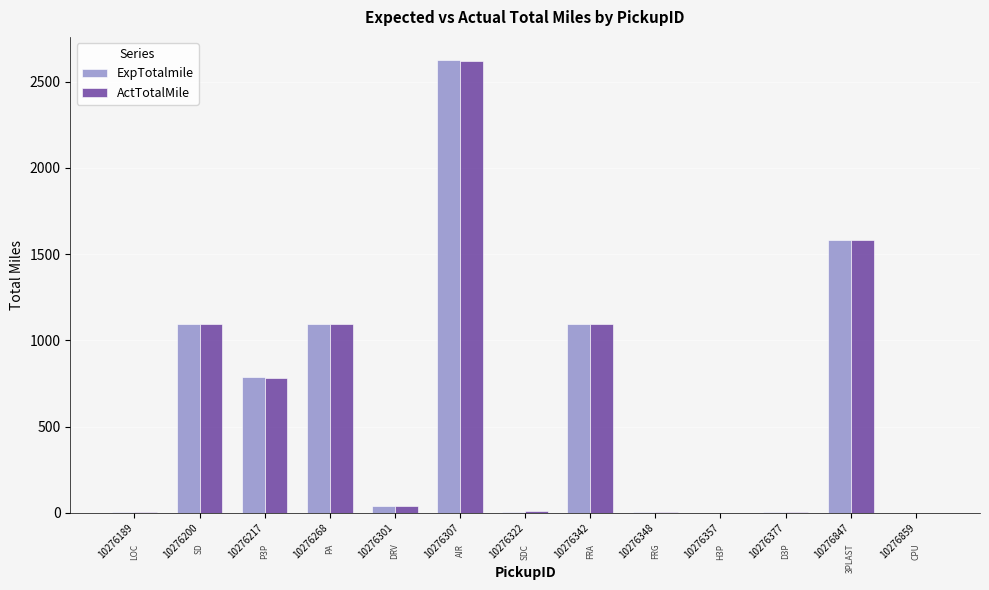

At which category is the sum across all series the highest?

10276307